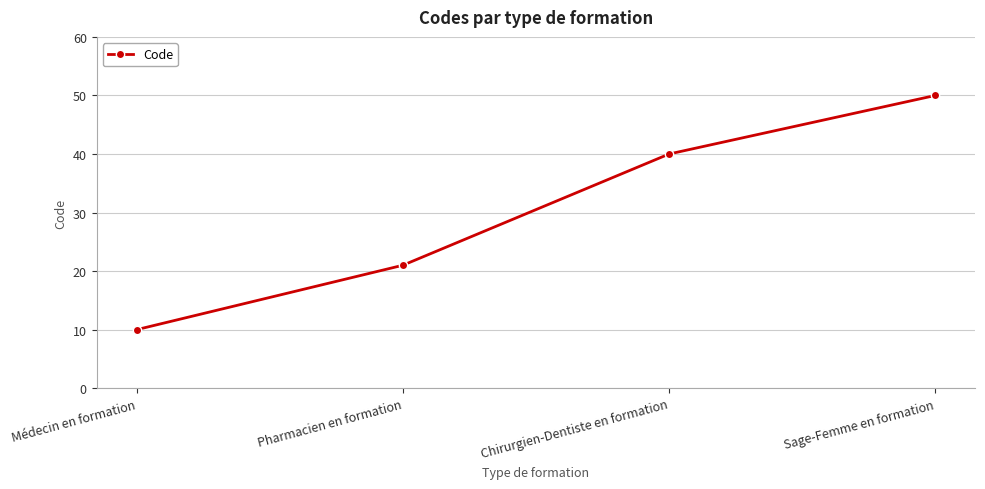

What is the change in value from Médecin en formation to Sage-Femme en formation?

+40